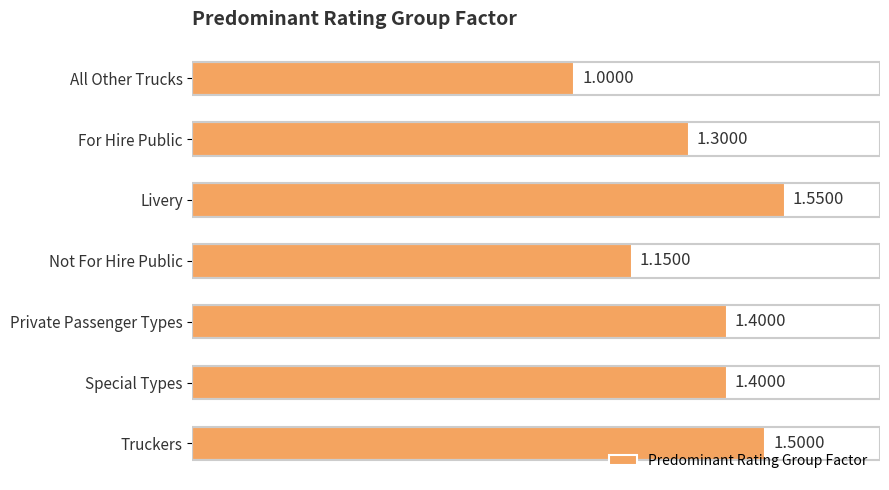

What is the change in value from Private Passenger Types to Truckers?

+0.1